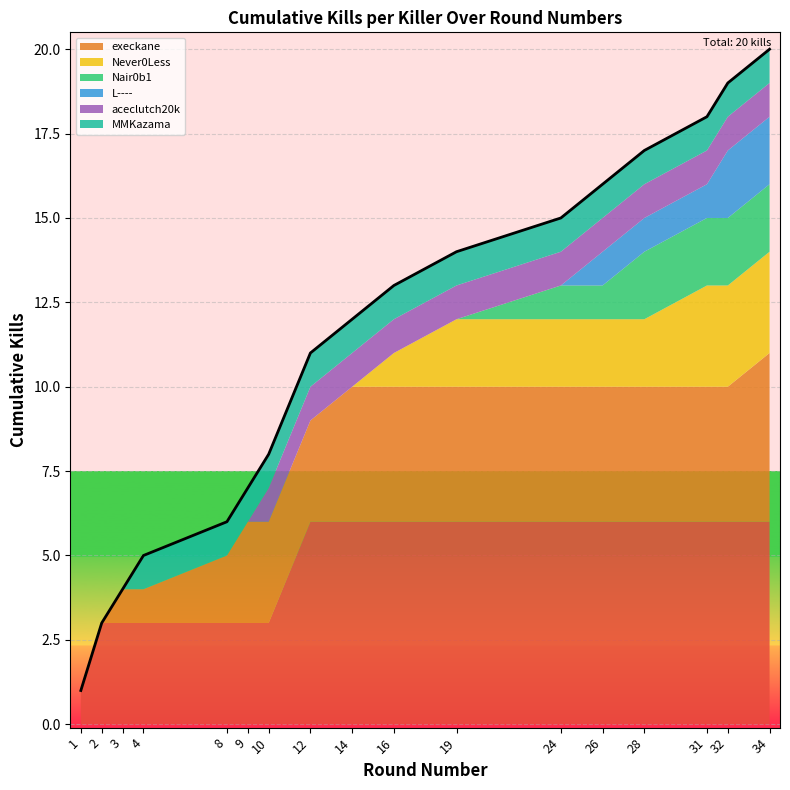

What is the value of the 11th point from the left?

14